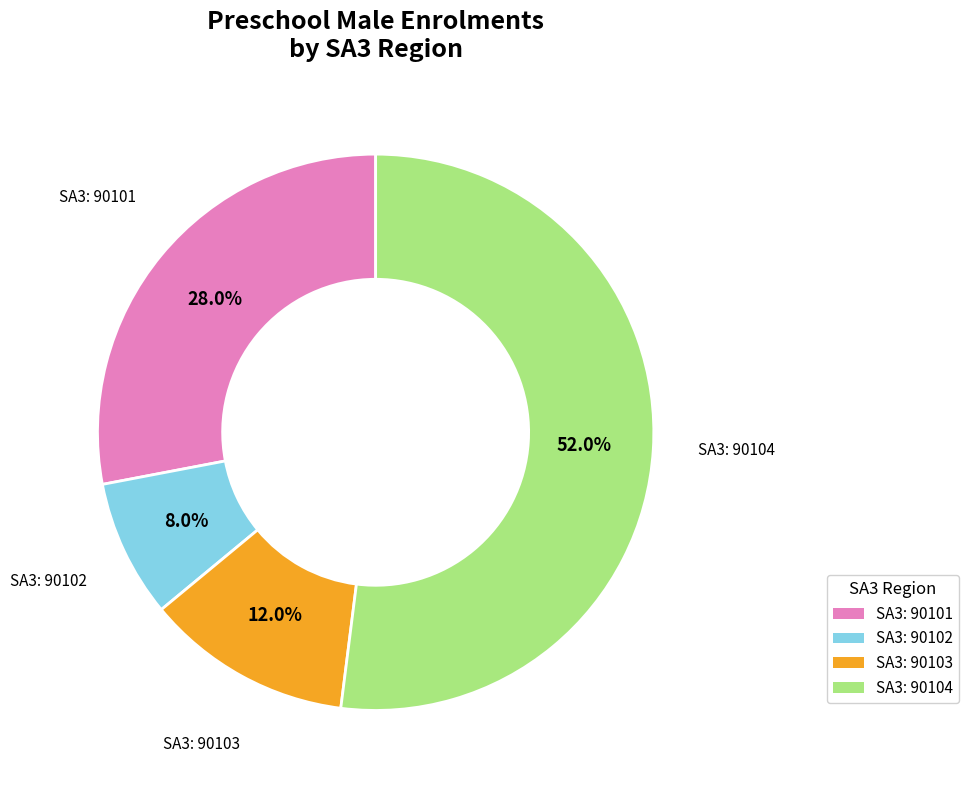

Is there a majority slice in this chart?

Yes